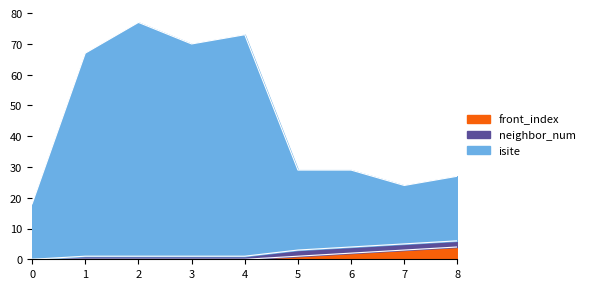

What are all the series names shown in the legend?

front_index, neighbor_num, isite